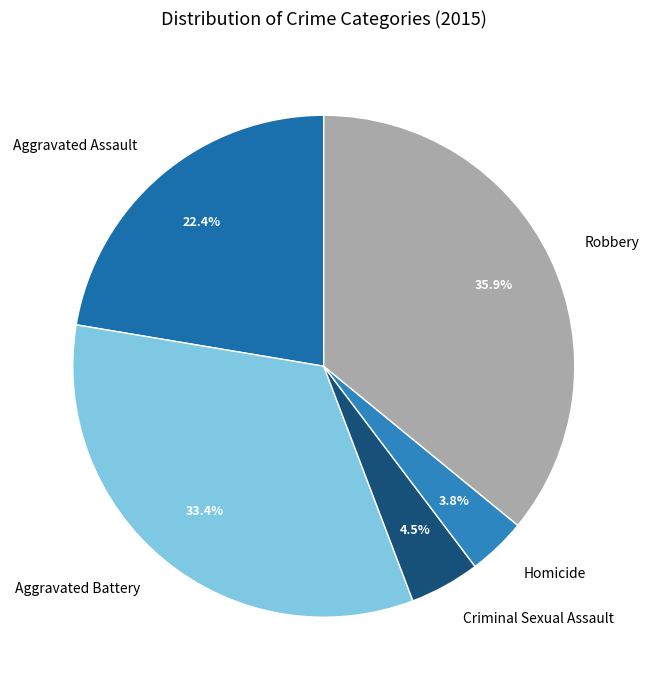

What is the largest slice in the pie chart?

Robbery